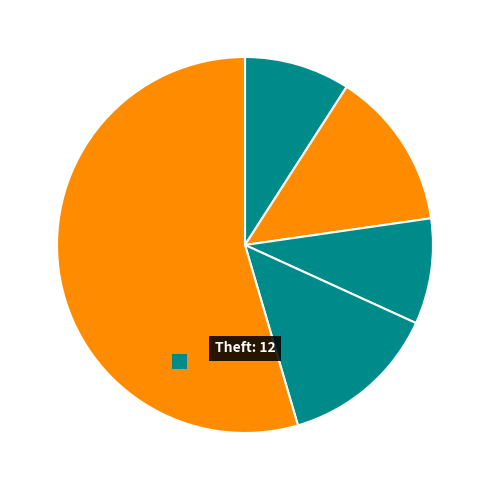

What is the majority slice?

Theft